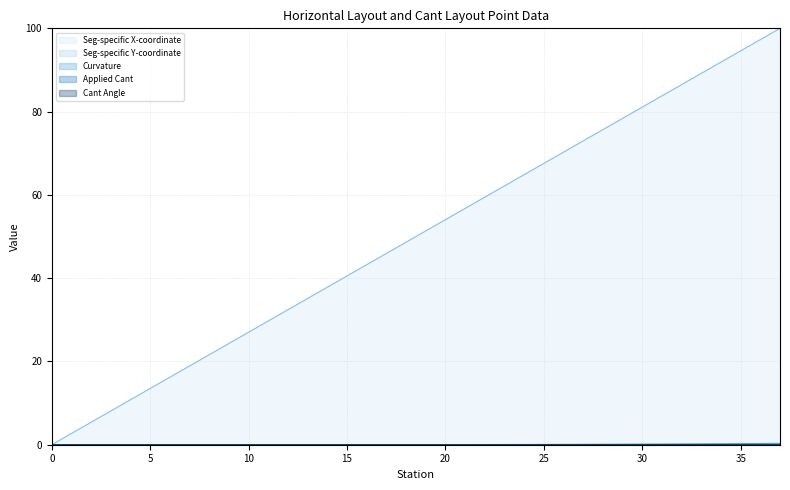

True or false: Seg-specific Y-coordinate has a value of 0.0 at 10.

True